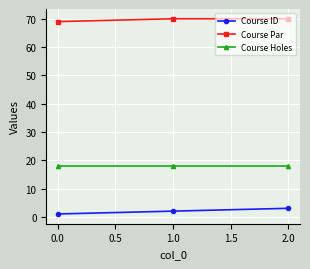

Is it true that Course Holes equals 6 at 0.0?

False